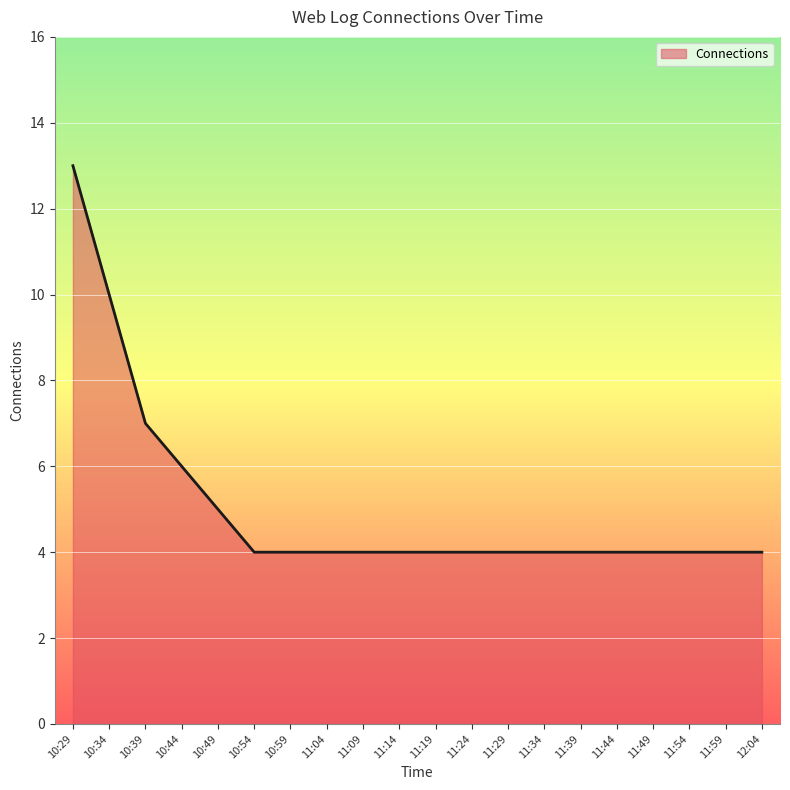

Which label corresponds to the largest value in the chart?

10:29